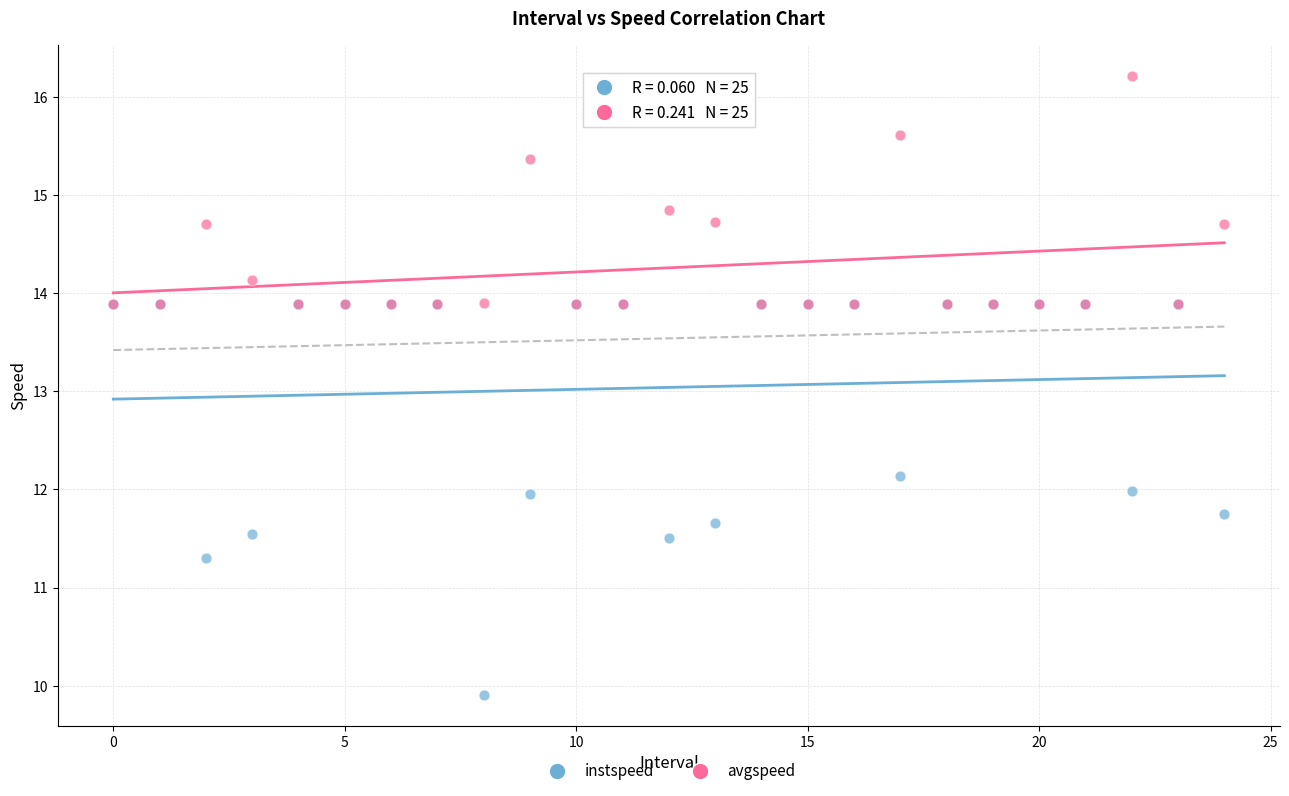

Which series contains the highest Y value?

avgspeed